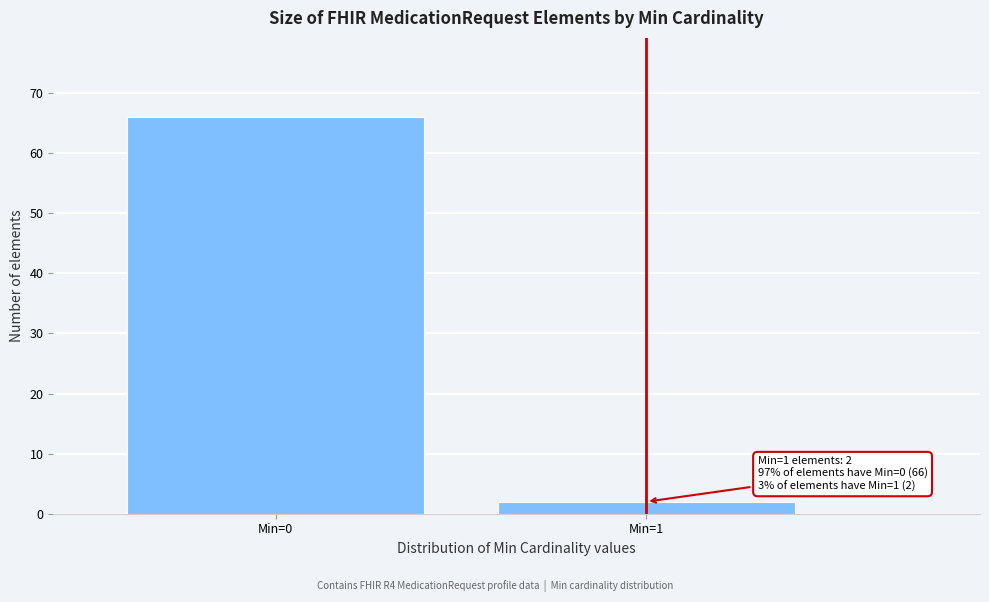

Reading left to right, transcribe all the data shown in this chart.

Min=0=66	Min=1=2